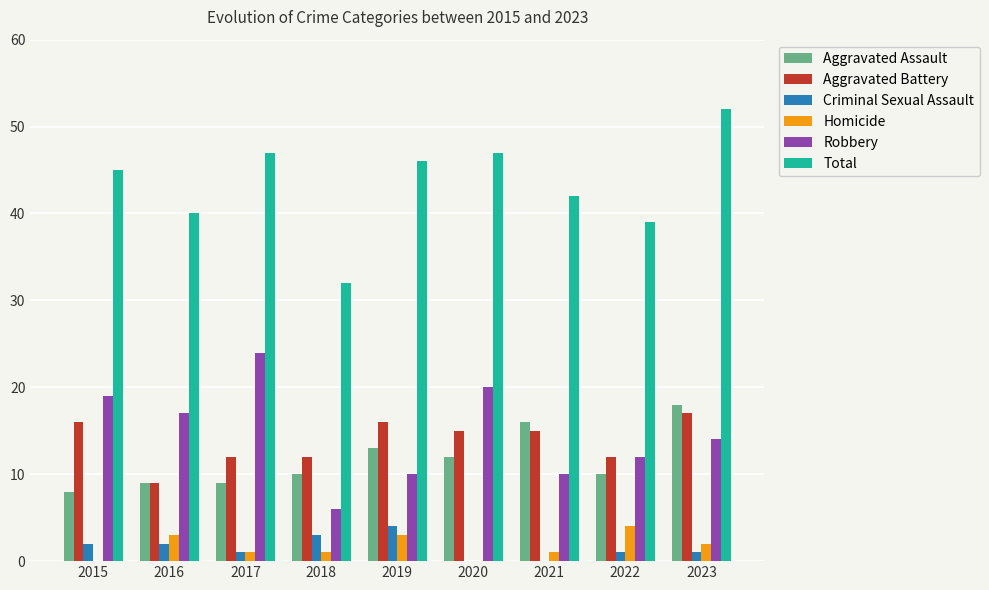

Reading left to right, extract all data points from this chart.

Aggravated Assault: 2015=8	2016=9	2017=9	2018=10	2019=13	2020=12	2021=16	2022=10	2023=18
Aggravated Battery: 2015=16	2016=9	2017=12	2018=12	2019=16	2020=15	2021=15	2022=12	2023=17
Criminal Sexual Assault: 2015=2	2016=2	2017=1	2018=3	2019=4	2020=0	2021=0	2022=1	2023=1
Homicide: 2015=0	2016=3	2017=1	2018=1	2019=3	2020=0	2021=1	2022=4	2023=2
Robbery: 2015=19	2016=17	2017=24	2018=6	2019=10	2020=20	2021=10	2022=12	2023=14
Total: 2015=45	2016=40	2017=47	2018=32	2019=46	2020=47	2021=42	2022=39	2023=52